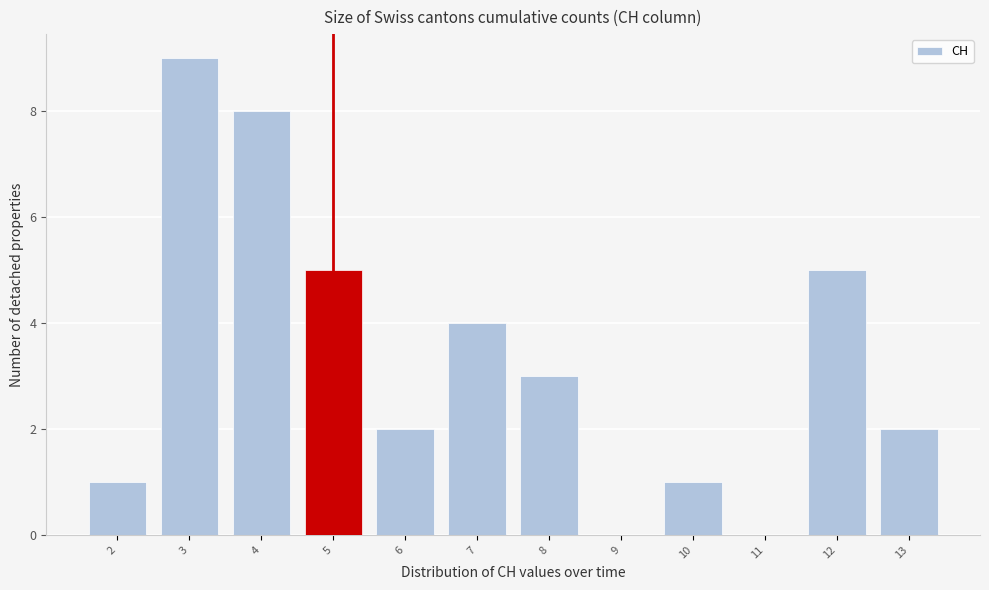

Reading left to right, list all the values displayed in this chart.

2=1	3=9	4=8	5=5	6=2	7=4	8=3	9=0	10=1	11=0	12=5	13=2